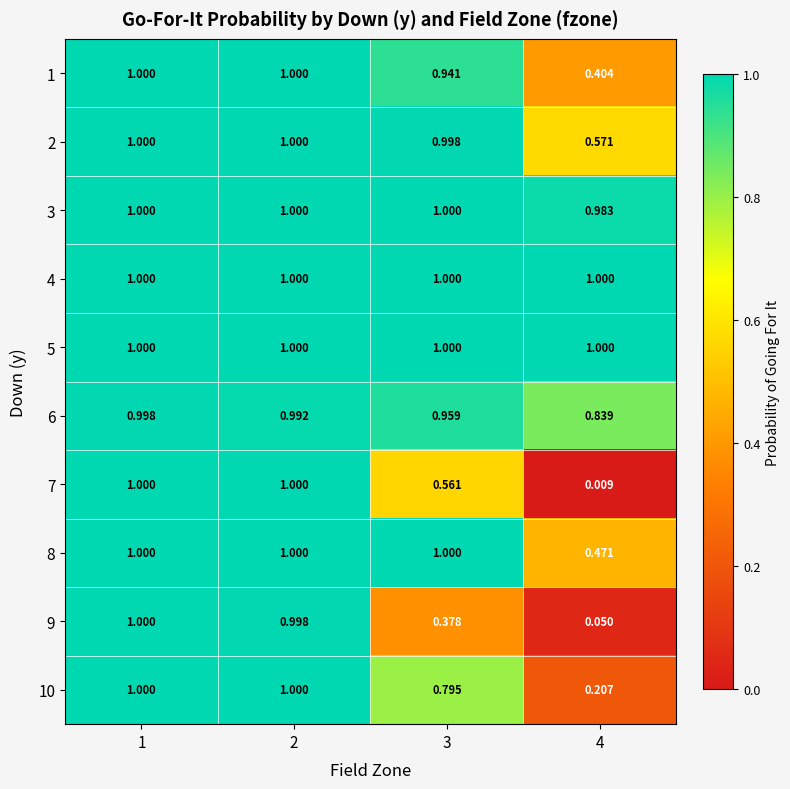

Reading left to right, extract all data points from this chart.

1: 1=1.0	2=1.0	3=0.9	4=0.4
2: 1=1.0	2=1.0	3=1.0	4=0.6
3: 1=1.0	2=1.0	3=1.0	4=1.0
4: 1=1.0	2=1.0	3=1.0	4=1.0
5: 1=1.0	2=1.0	3=1.0	4=1.0
6: 1=1.0	2=1.0	3=1.0	4=0.8
7: 1=1.0	2=1.0	3=0.6	4=0.0
8: 1=1.0	2=1.0	3=1.0	4=0.5
9: 1=1.0	2=1.0	3=0.4	4=0.1
10: 1=1.0	2=1.0	3=0.8	4=0.2